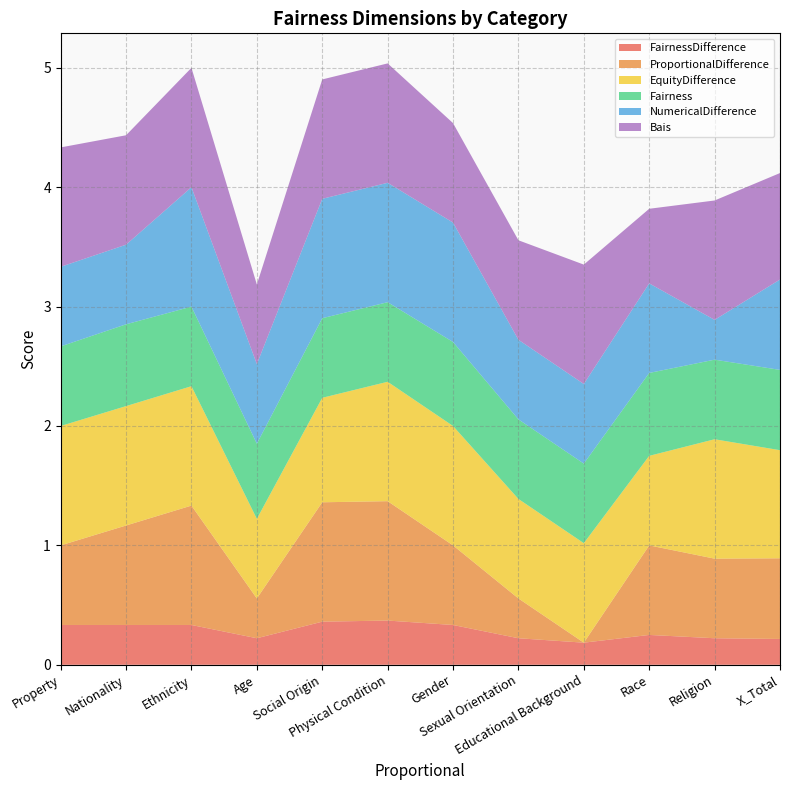

Reading right to left, list all the values displayed in this chart.

FairnessDifference: X_Total=0.2	Religion=0.2	Race=0.2	Educational Background=0.2	Sexual Orientation=0.2	Gender=0.3	Physical Condition=0.4	Social Origin=0.4	Age=0.2	Ethnicity=0.3	Nationality=0.3	Property=0.3
ProportionalDifference: X_Total=0.7	Religion=0.7	Race=0.8	Educational Background=0.0	Sexual Orientation=0.3	Gender=0.7	Physical Condition=1.0	Social Origin=1.0	Age=0.3	Ethnicity=1.0	Nationality=0.8	Property=0.7
EquityDifference: X_Total=0.9	Religion=1.0	Race=0.8	Educational Background=0.8	Sexual Orientation=0.8	Gender=1.0	Physical Condition=1.0	Social Origin=0.9	Age=0.7	Ethnicity=1.0	Nationality=1.0	Property=1.0
Fairness: X_Total=0.7	Religion=0.7	Race=0.7	Educational Background=0.7	Sexual Orientation=0.7	Gender=0.7	Physical Condition=0.7	Social Origin=0.7	Age=0.6	Ethnicity=0.7	Nationality=0.7	Property=0.7
NumericalDifference: X_Total=0.8	Religion=0.3	Race=0.8	Educational Background=0.7	Sexual Orientation=0.7	Gender=1.0	Physical Condition=1.0	Social Origin=1.0	Age=0.7	Ethnicity=1.0	Nationality=0.7	Property=0.7
Bais: X_Total=0.9	Religion=1.0	Race=0.6	Educational Background=1.0	Sexual Orientation=0.8	Gender=0.8	Physical Condition=1.0	Social Origin=1.0	Age=0.7	Ethnicity=1.0	Nationality=0.9	Property=1.0